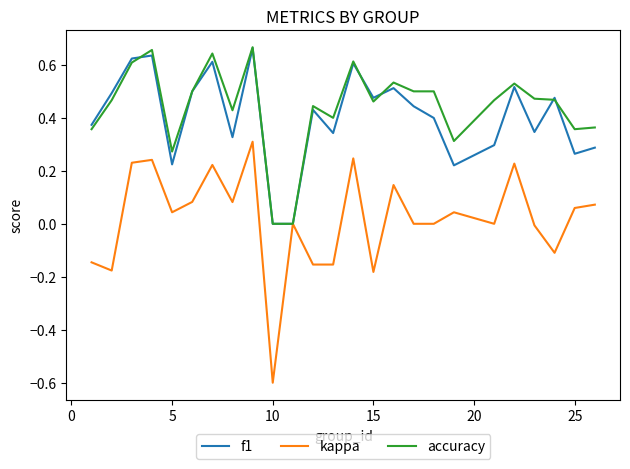

What is the smallest value displayed?

-0.6